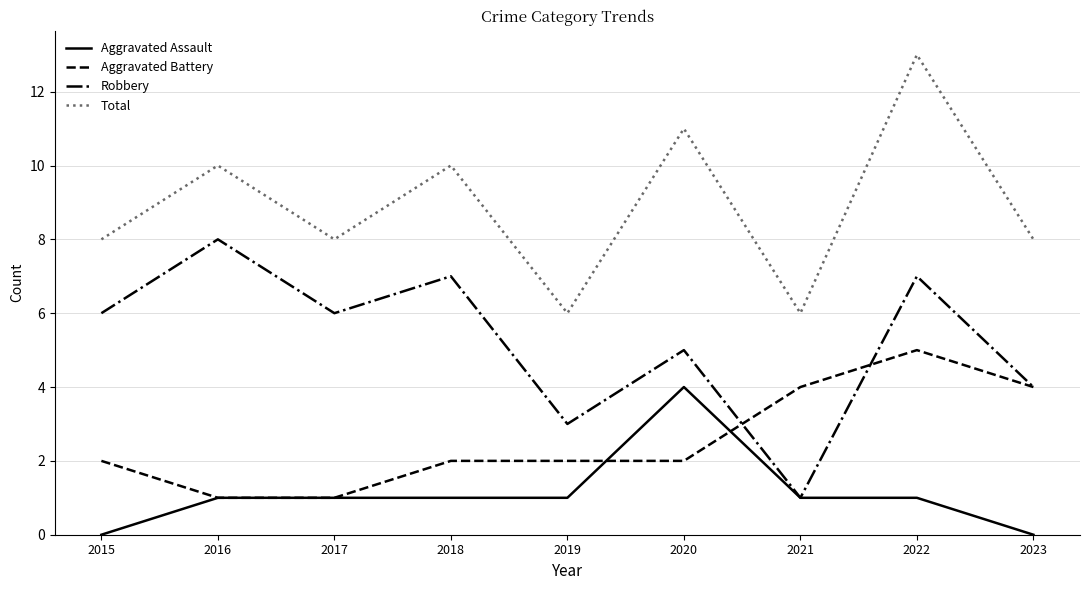

What is the difference between the maximum and second lowest values in the Total series?

7